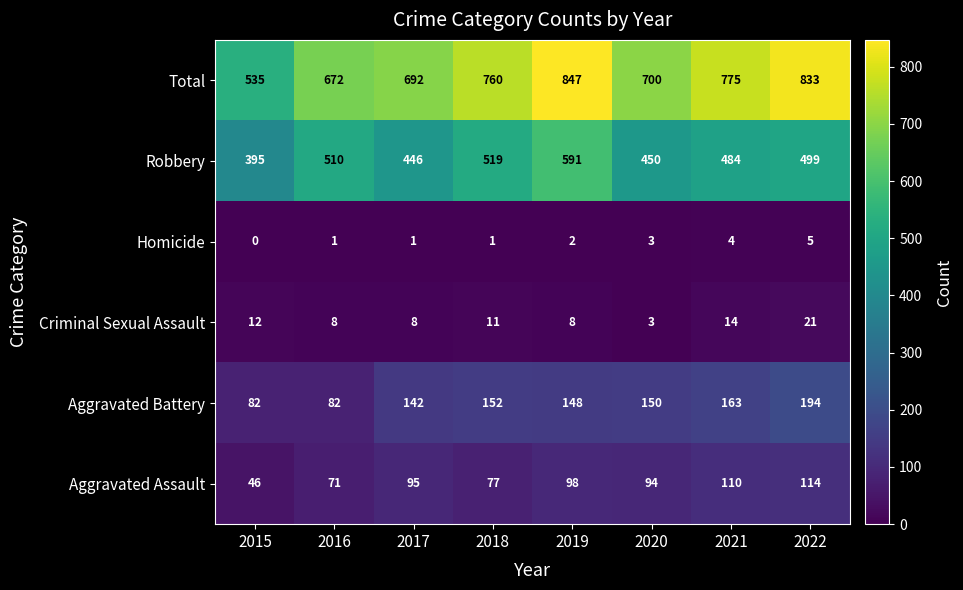

What value does the Robbery series have at 2021, to the nearest 5?

485